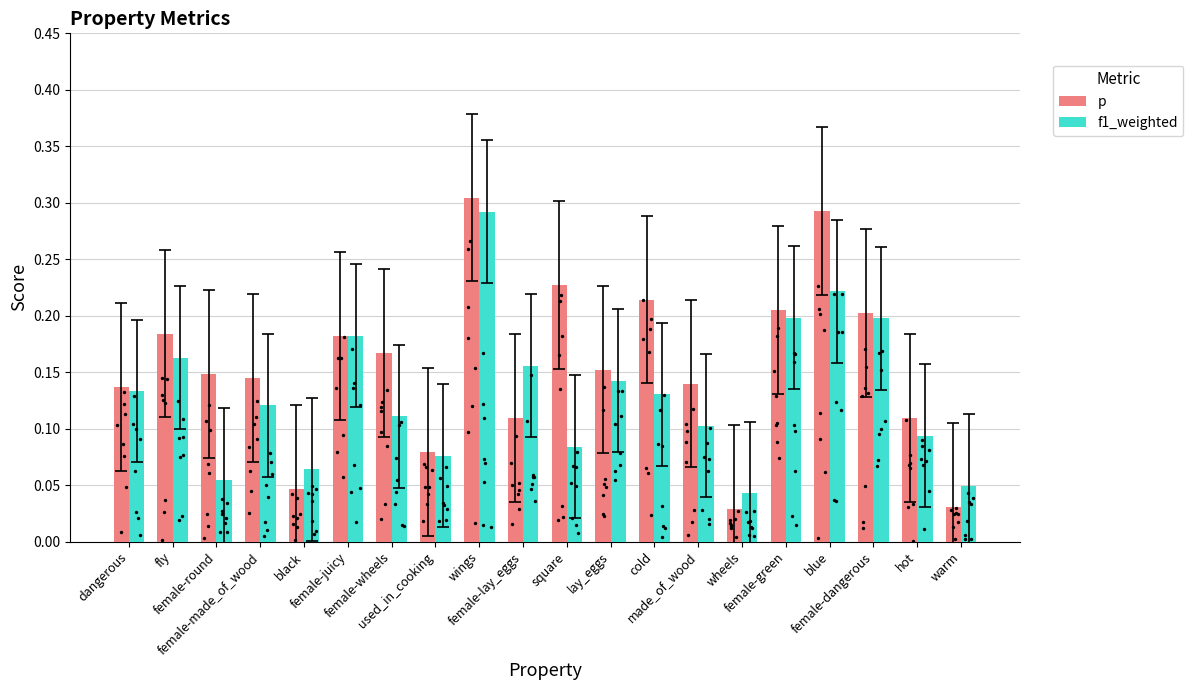

Is the value of f1_weighted at female-wheels greater than the value of p at dangerous?

No